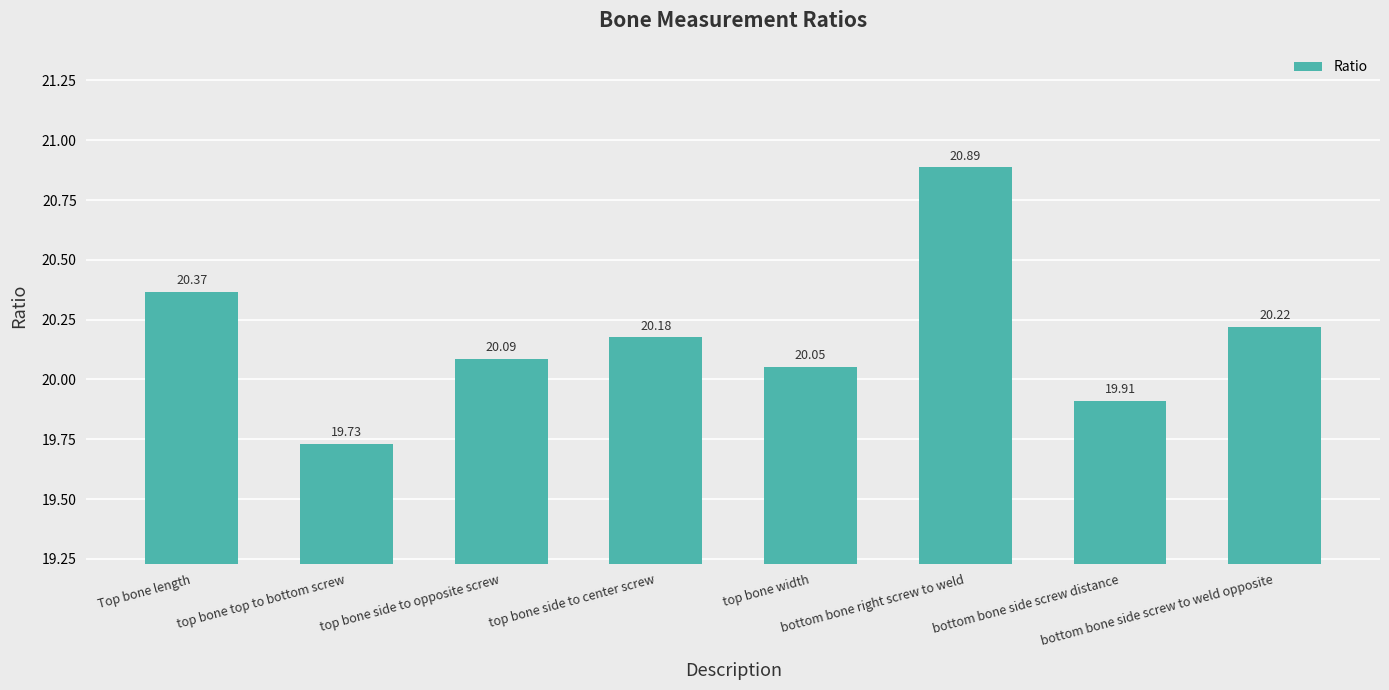

Which label corresponds to the largest value in the chart?

bottom bone right screw to weld